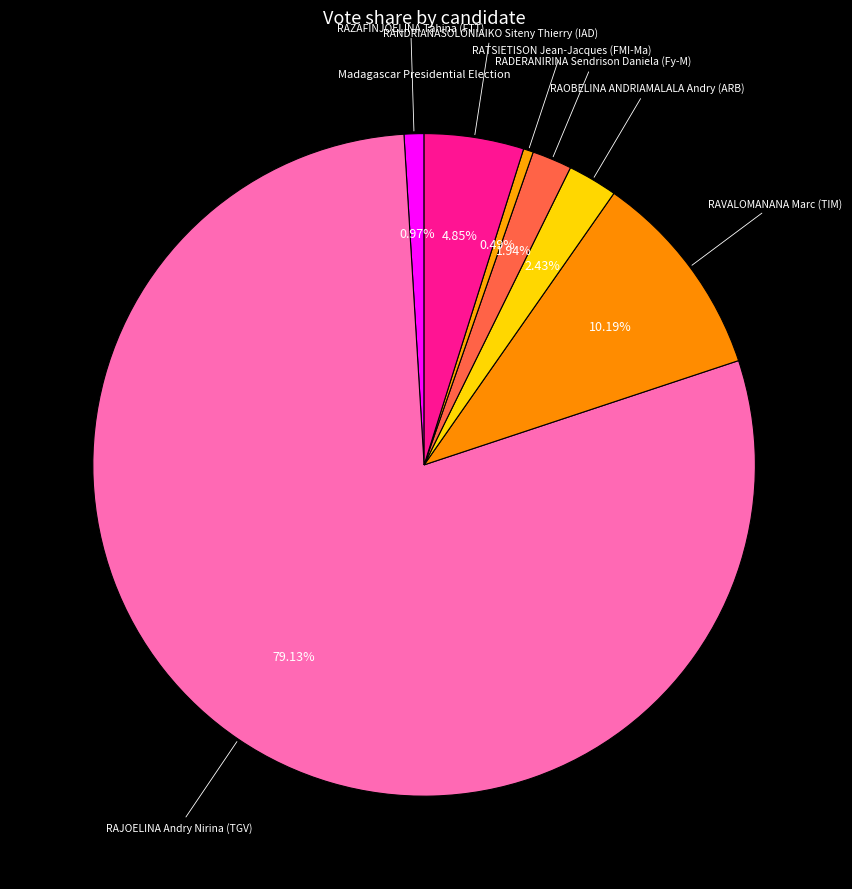

Which category has the biggest portion of the pie?

RAJOELINA Andry Nirina (TGV)